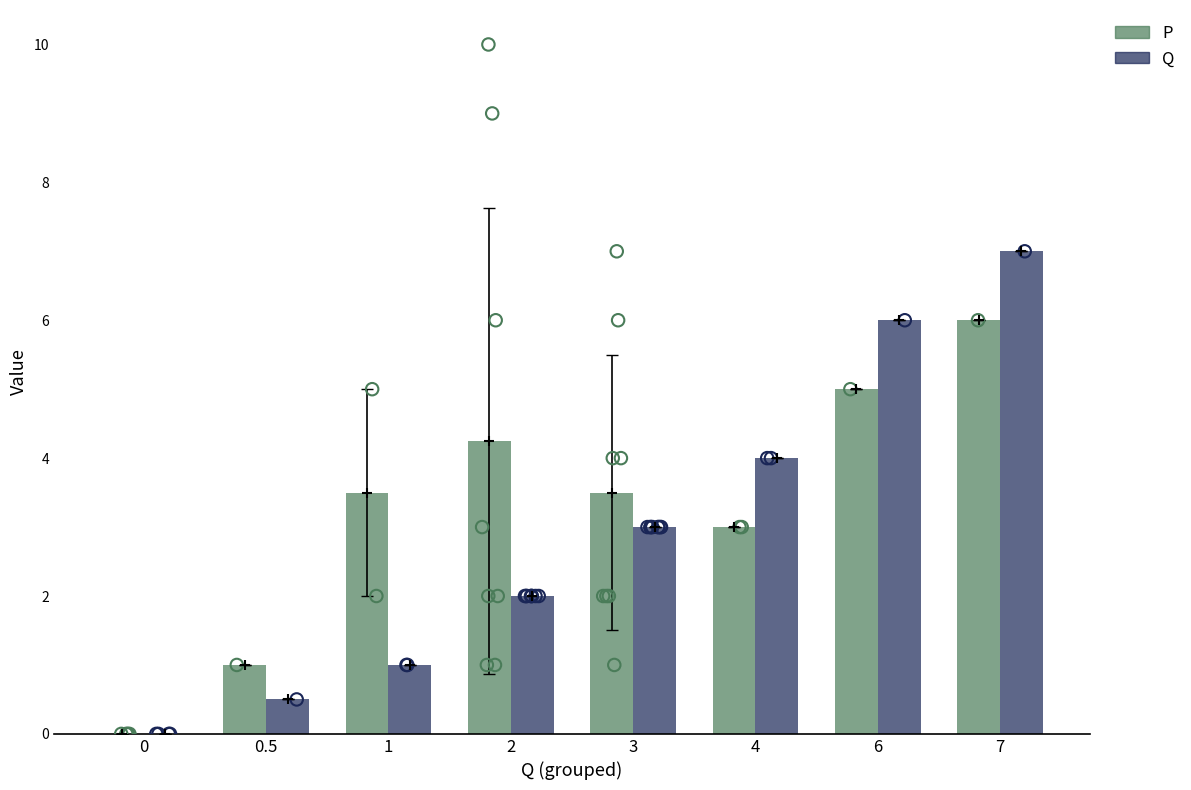

At which category is the sum across all series the highest?

7